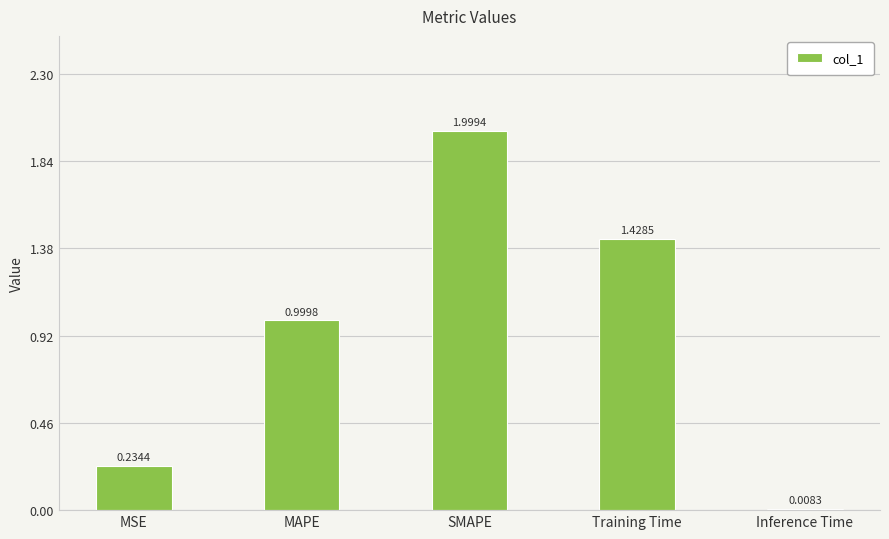

What is the label of the 3rd bar from the right?

SMAPE